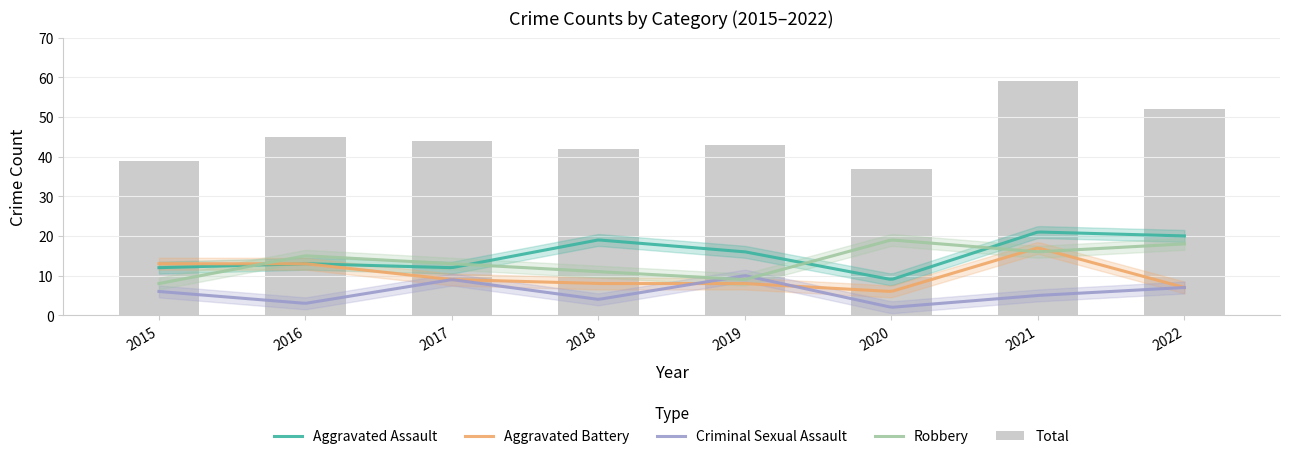

What value does the Criminal Sexual Assault series have at 2017?

9